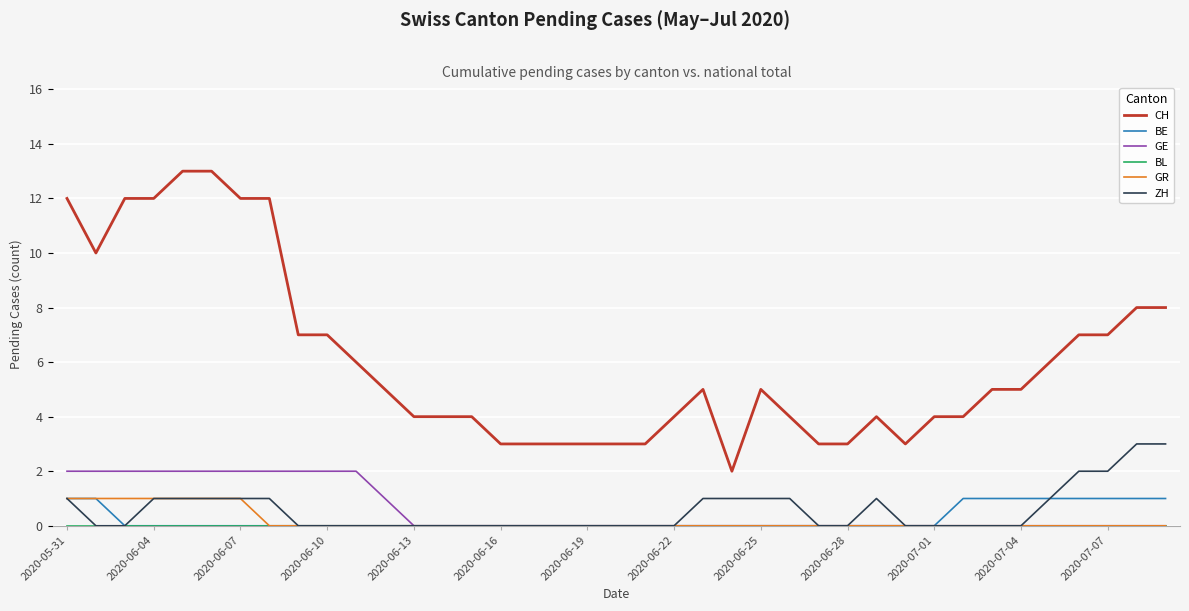

Which series has the largest total across all categories?

CH